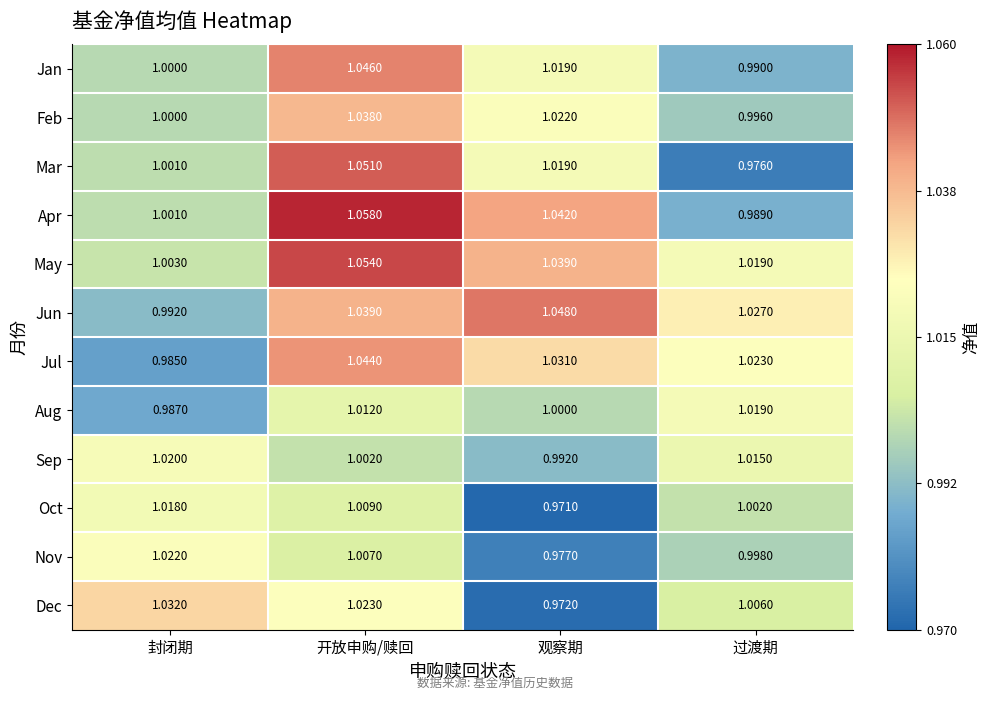

At how many categories does at least one series exceed 1?

4